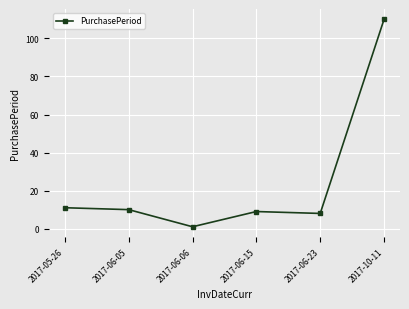

What position from the right is 2017-05-26?

6